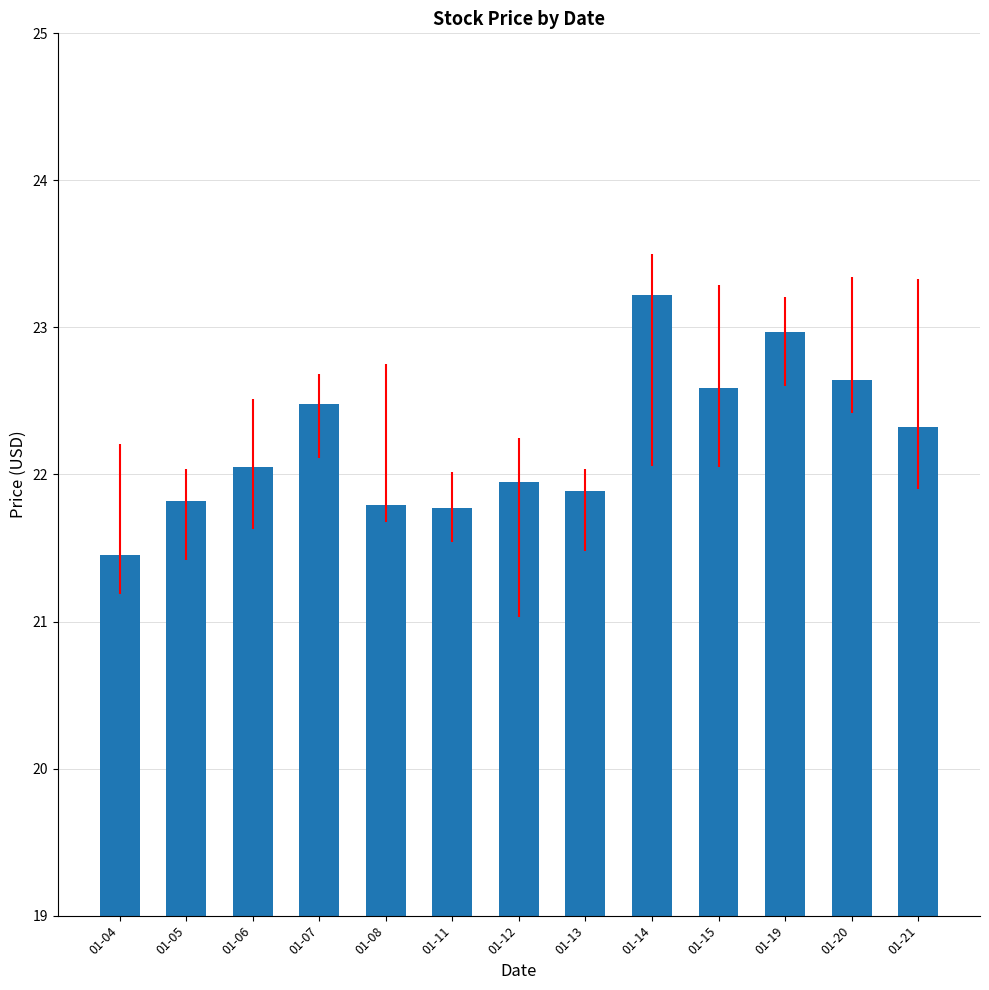

True or false: the data shows 21.8 at 01-08.

True